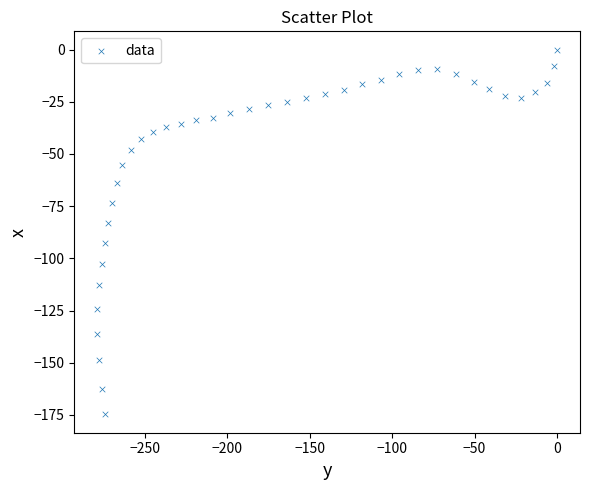

What is the range of X values (max minus min)?

278.8